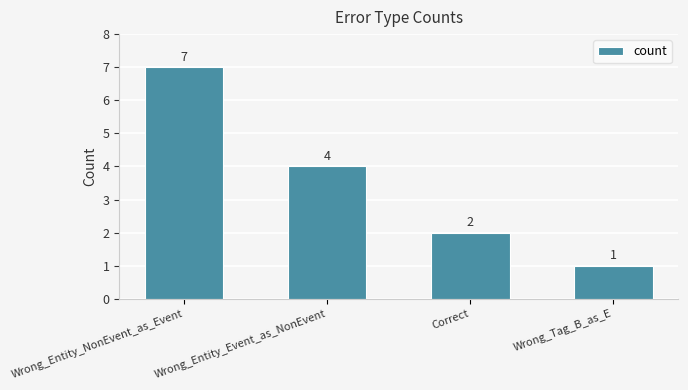

How many data points does each series have?

4